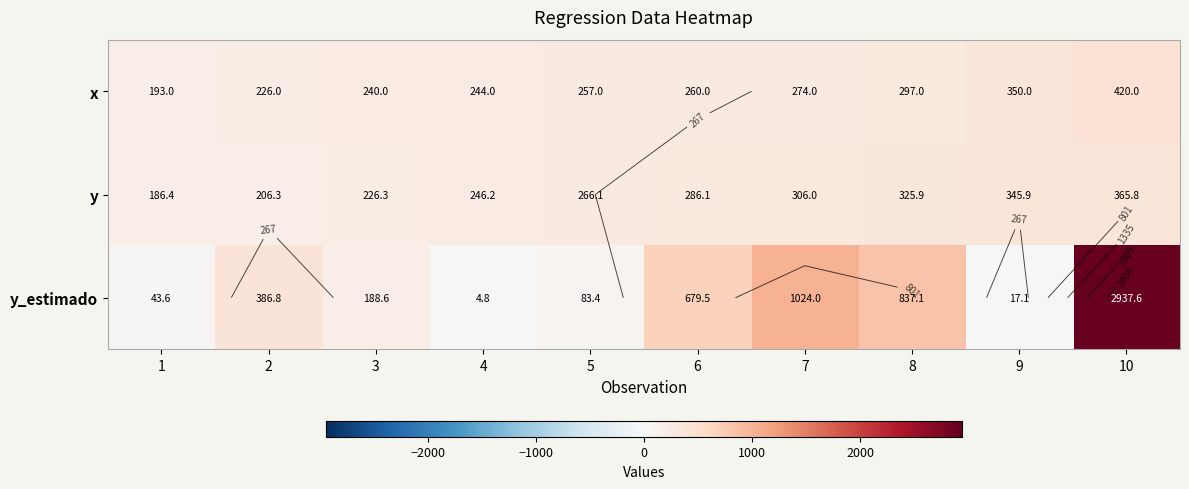

At how many categories does at least one series exceed 2333?

1